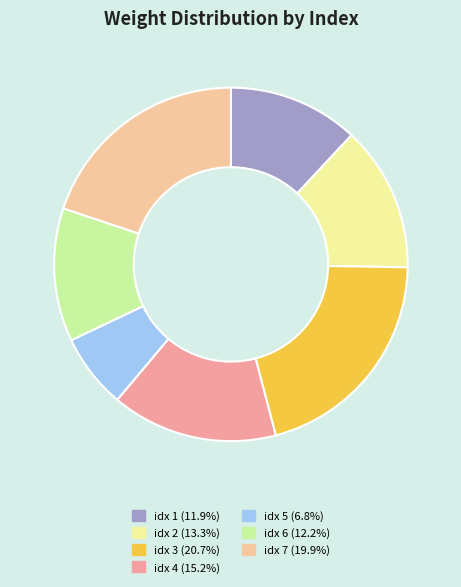

Do idx 1 (11.9%) and idx 4 (15.2%) together represent more than half of the pie?

No